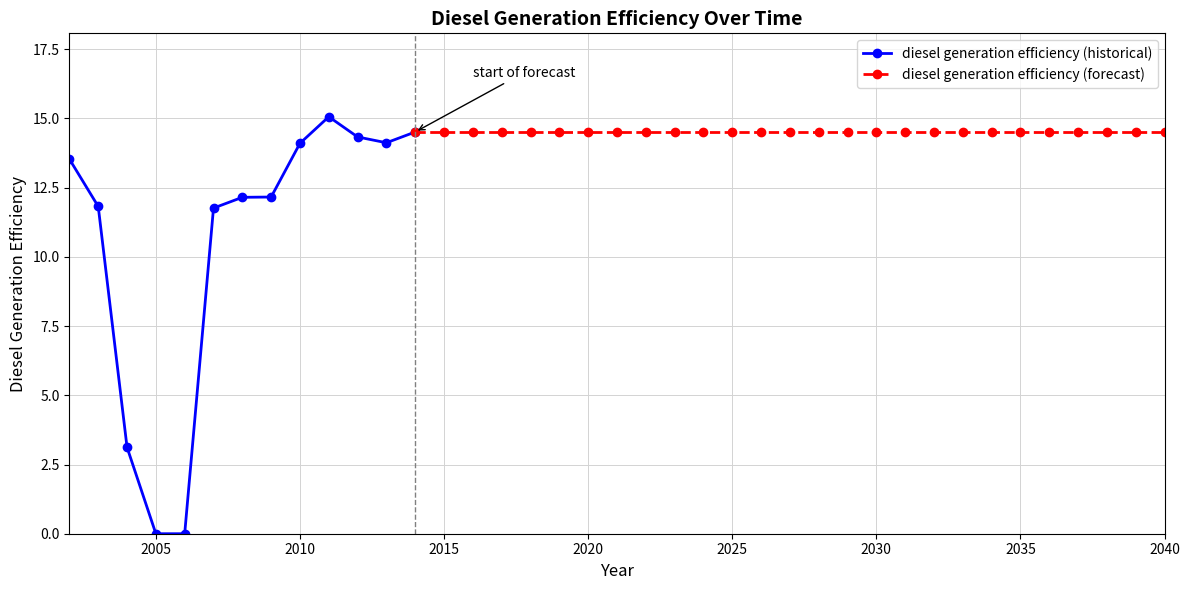

The value at 2033 is 6.5. True or false?

False